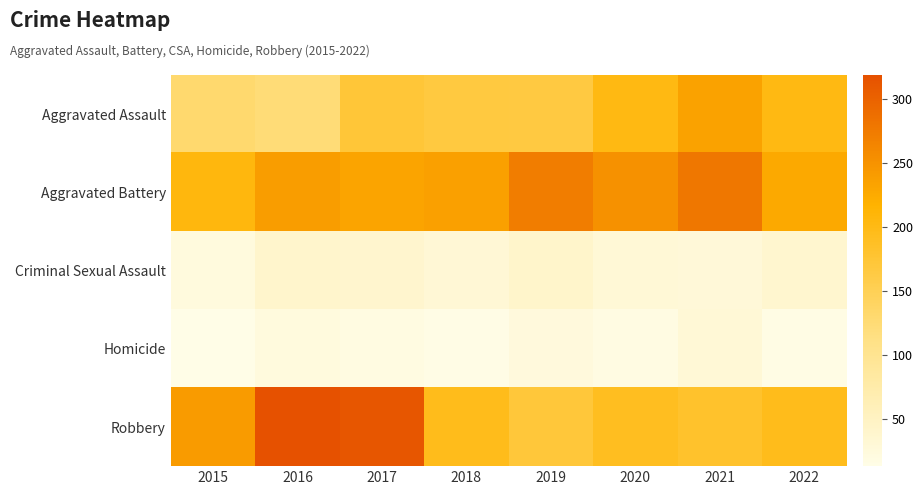

Which series has the largest range (max minus min)?

Robbery